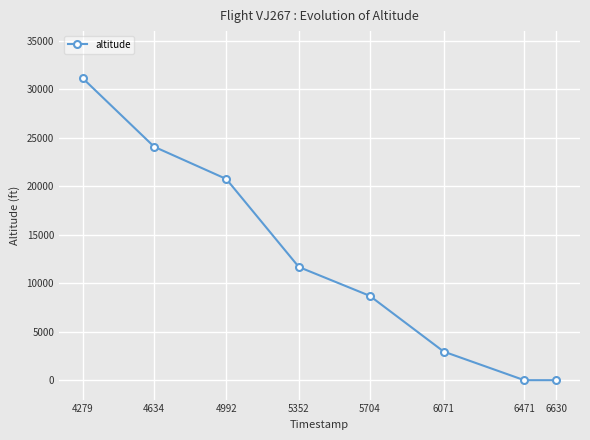

What is the change in value from 4634 to 6630?

-24075